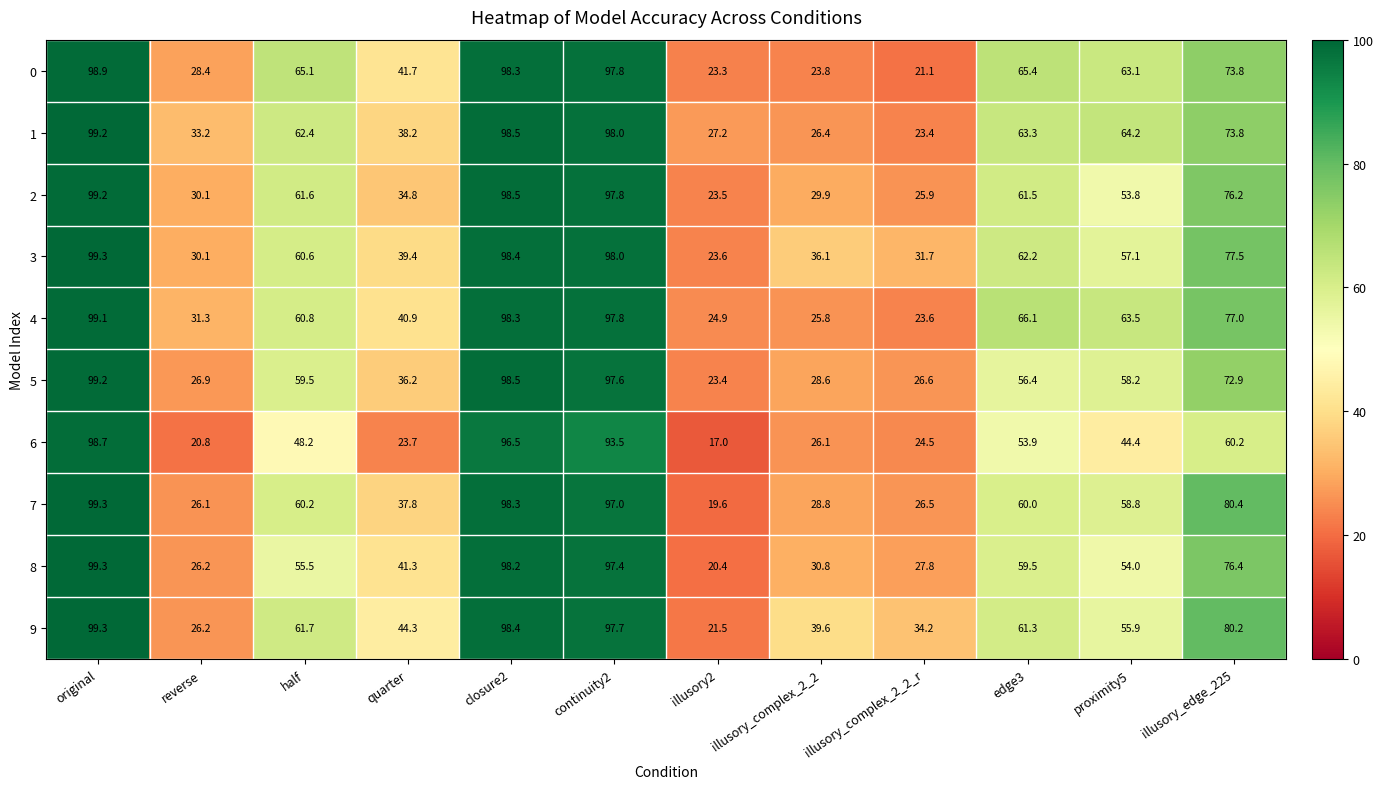

What is the difference between the maximum and minimum values in the 8 series?

78.9